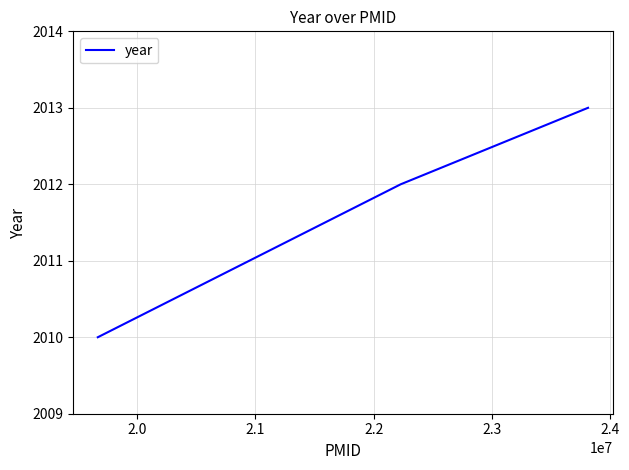

What is the maximum value shown in the chart?

2013